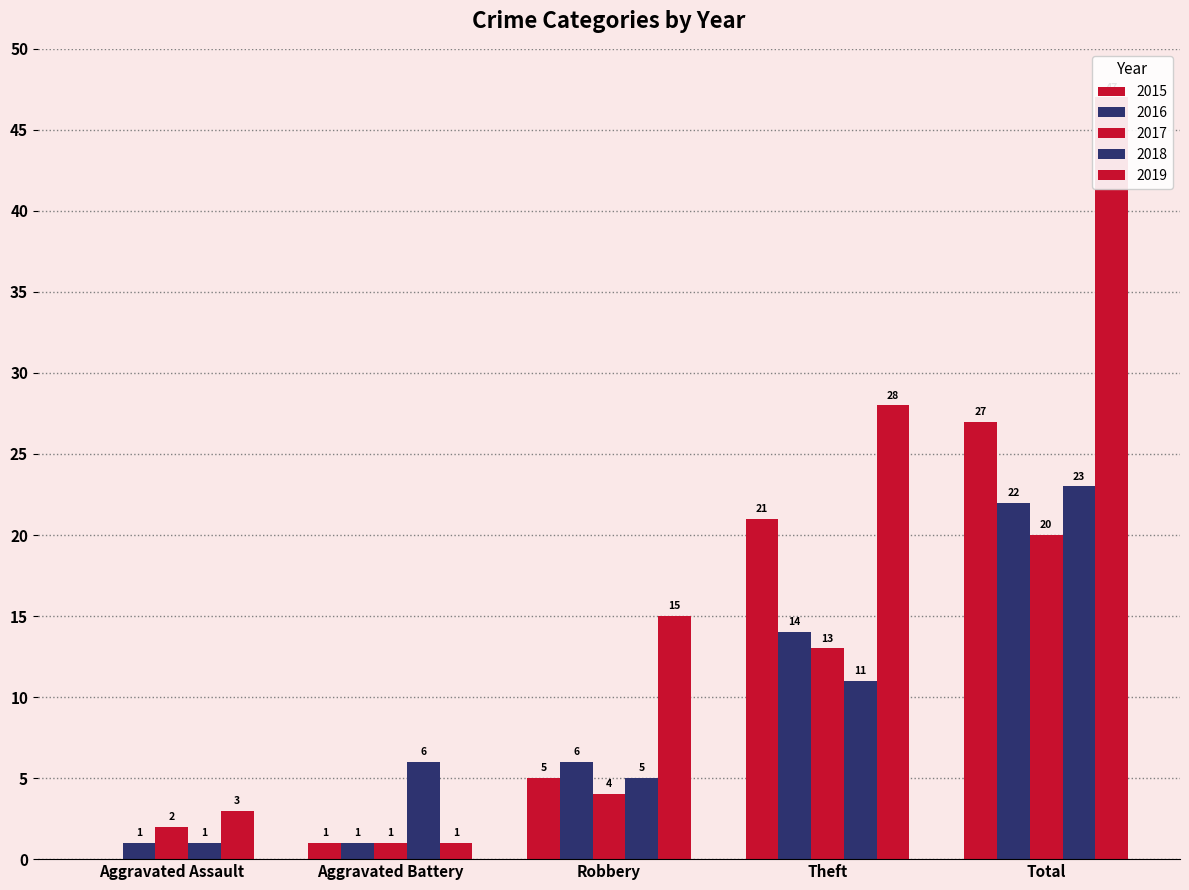

What is the difference between the 2019 values at Robbery and Aggravated Battery?

14